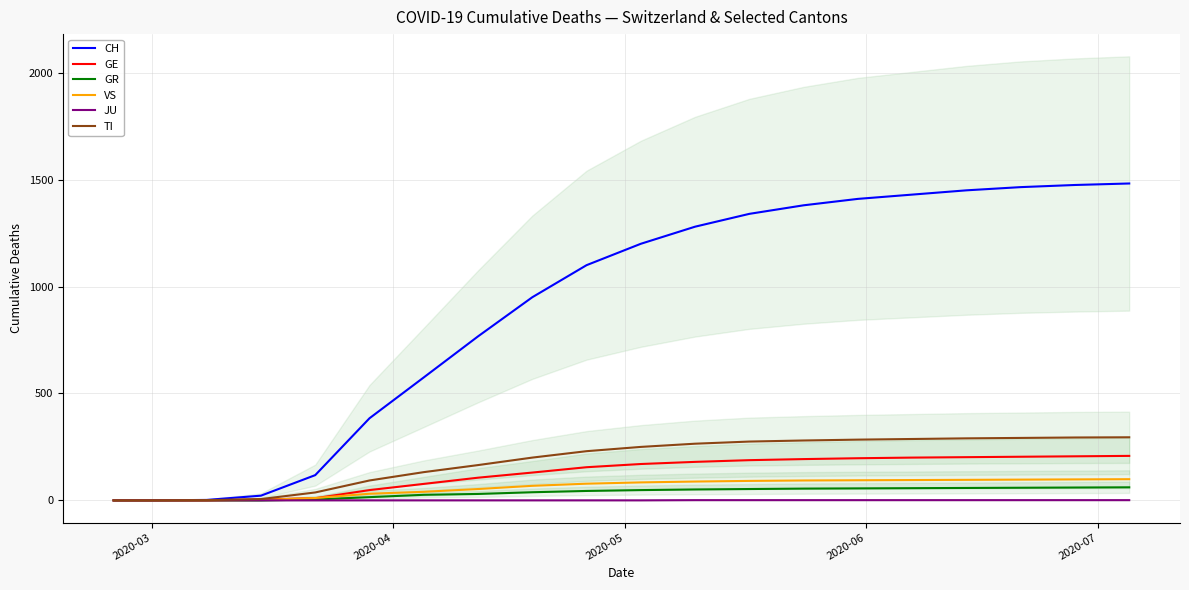

Is this an area chart (filled region under the line)?

No